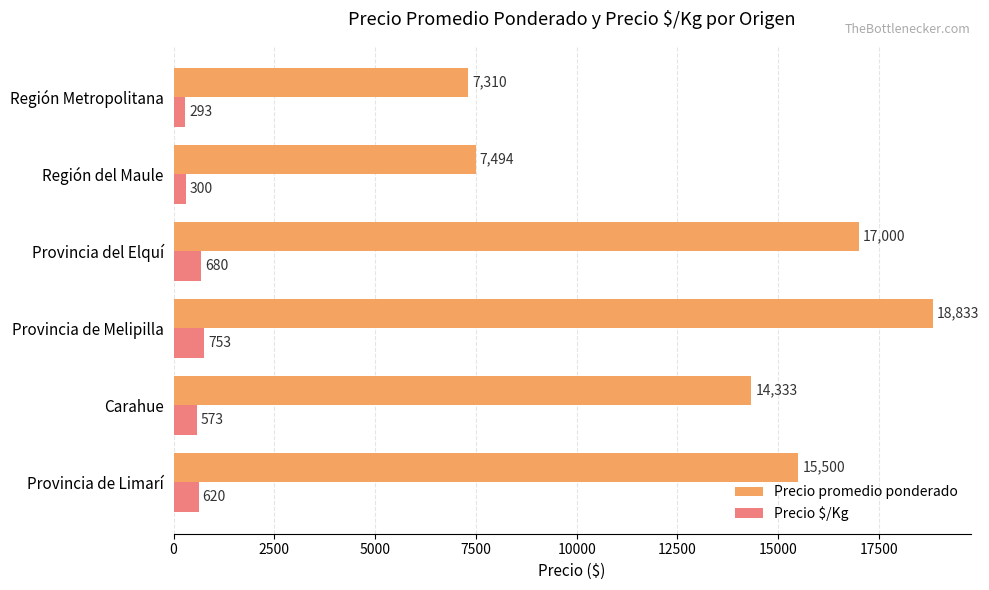

Between Provincia del Elquí and Región Metropolitana, which series saw the biggest shift?

Precio promedio ponderado